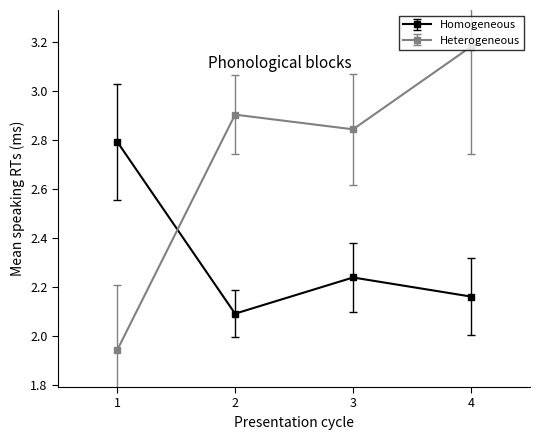

In Homogeneous, how many points are higher than both neighbors (excluding endpoints)?

1